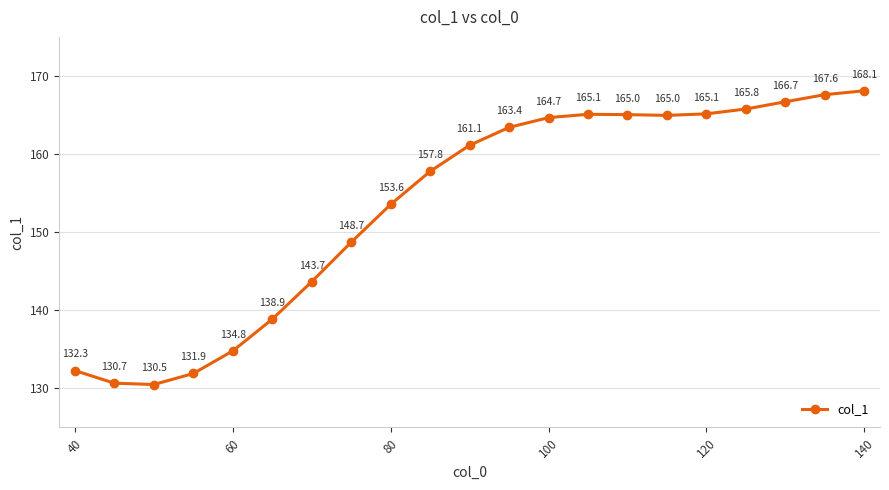

What is the difference between the maximum and minimum values?

37.6